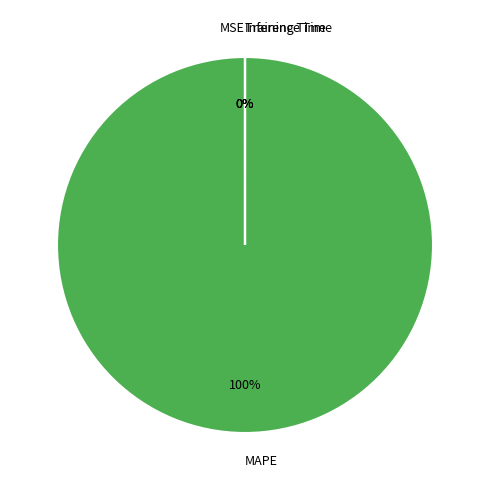

Which slice represents more than half of the pie?

MAPE